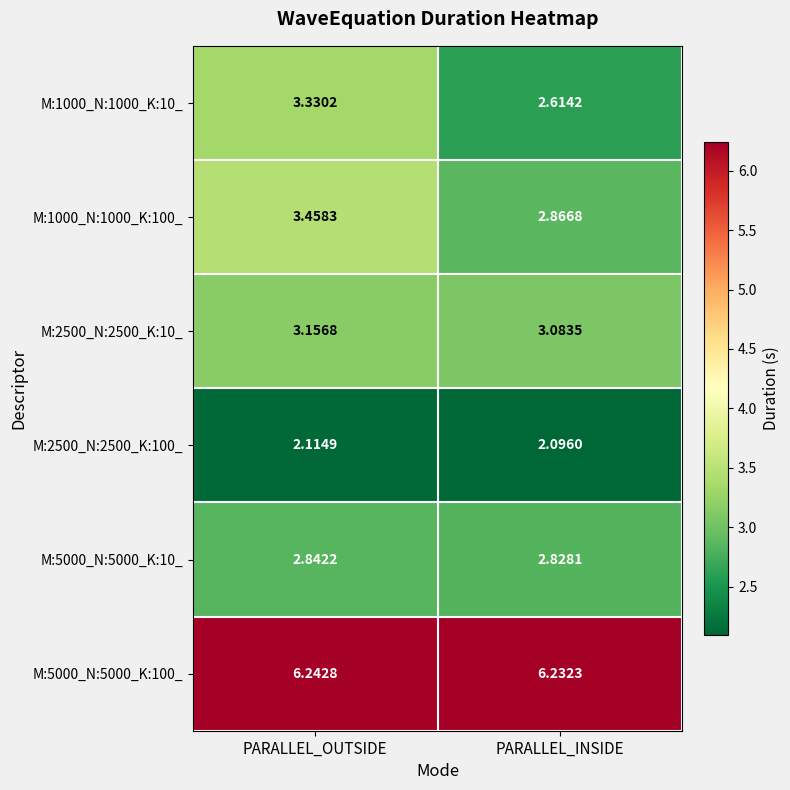

Where is M:5000_N:5000_K:10_ nearest to the value 2?

PARALLEL_INSIDE